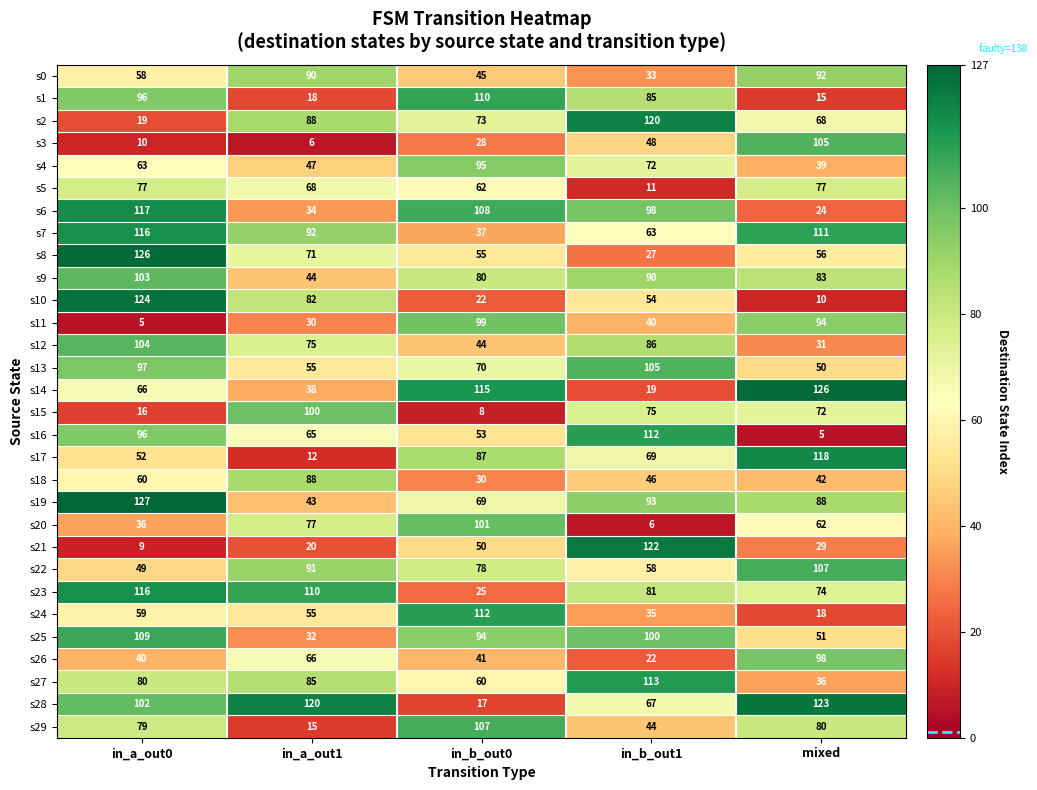

The s29 series shows 7 at in_a_out1. True or false?

False